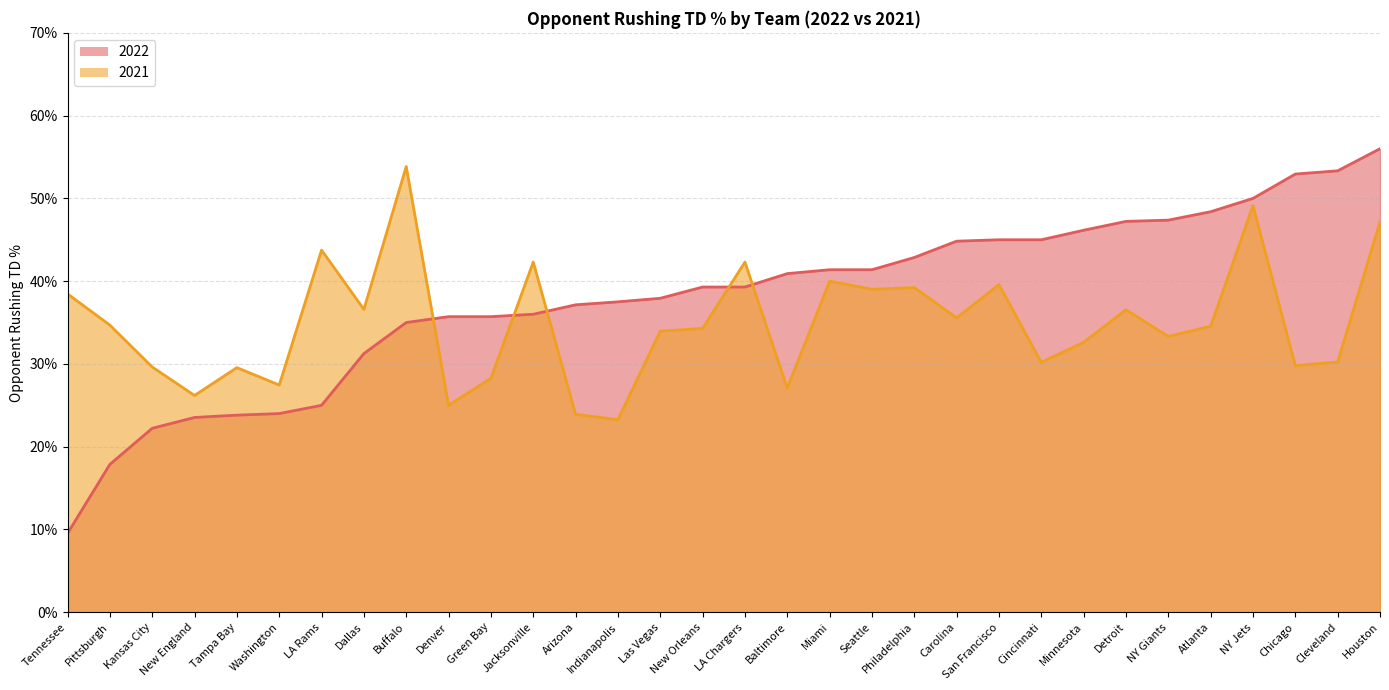

Which has a higher value, Baltimore or Buffalo?

Baltimore